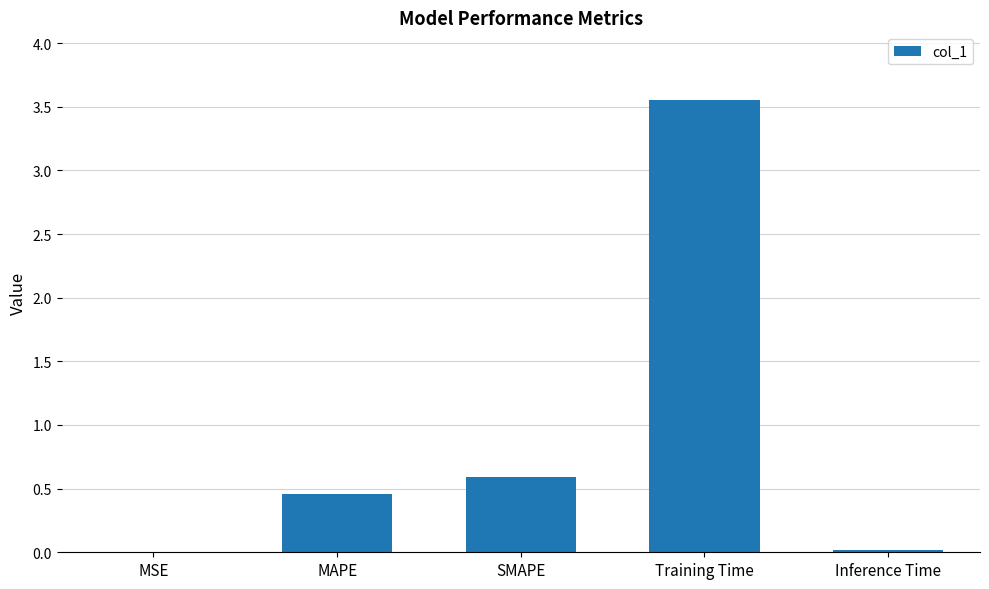

What is the change in value from MAPE to Training Time?

+3.1